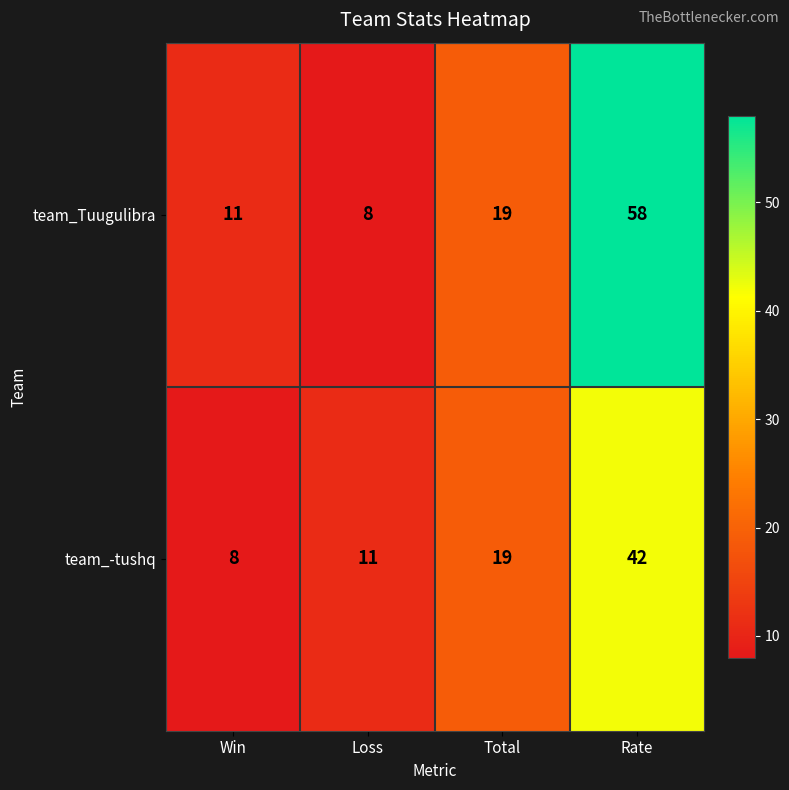

What is the approximate value of team_-tushq at Rate?

42